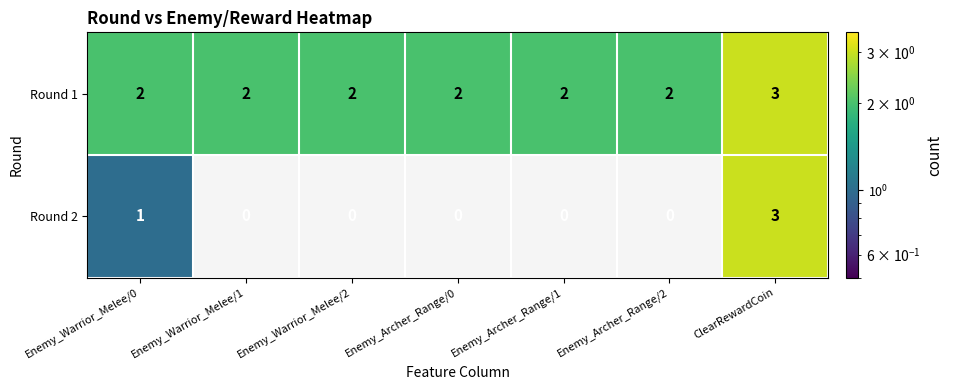

At which category does the chart reach its peak across all series?

ClearRewardCoin